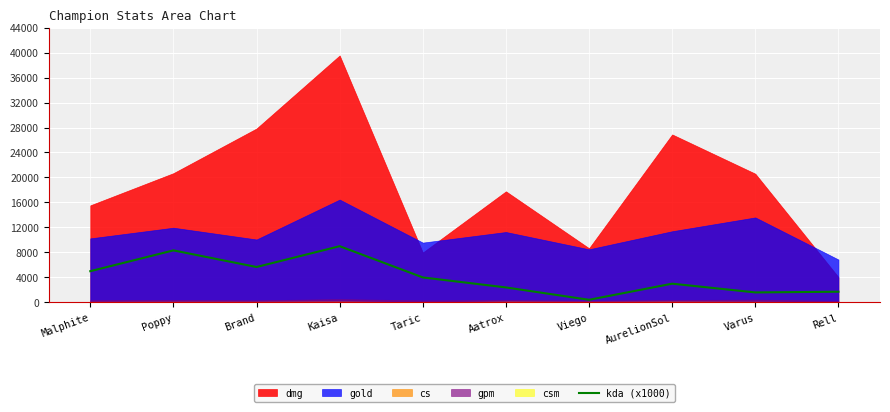

How many points are higher than both their immediate neighbors (excluding endpoints)?

3